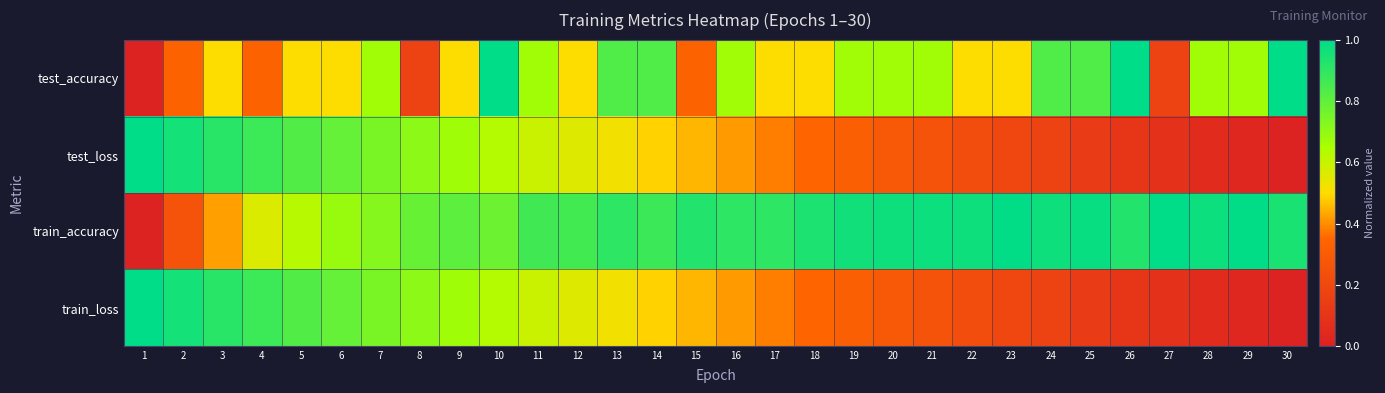

How many series are shown in this chart?

4